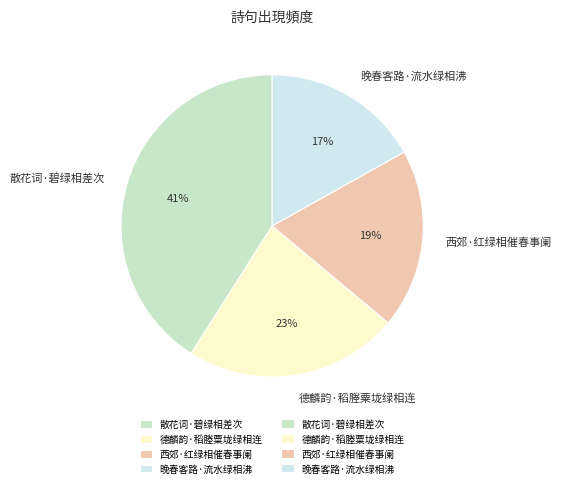

Approximately how many times larger is the value at 散花词·碧绿相差次 compared to 晚春客路·流水绿相沸?

2.4